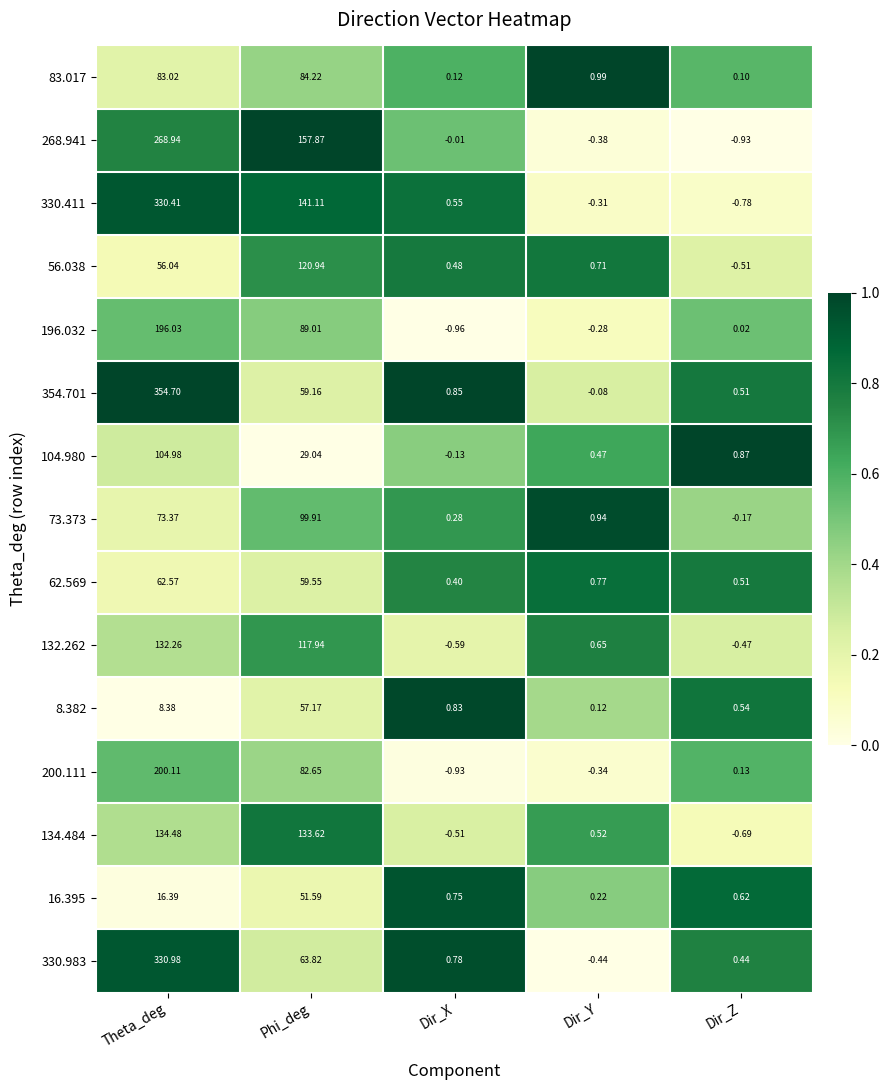

Which category has the lowest value in the 73.373 series?

Dir_Z